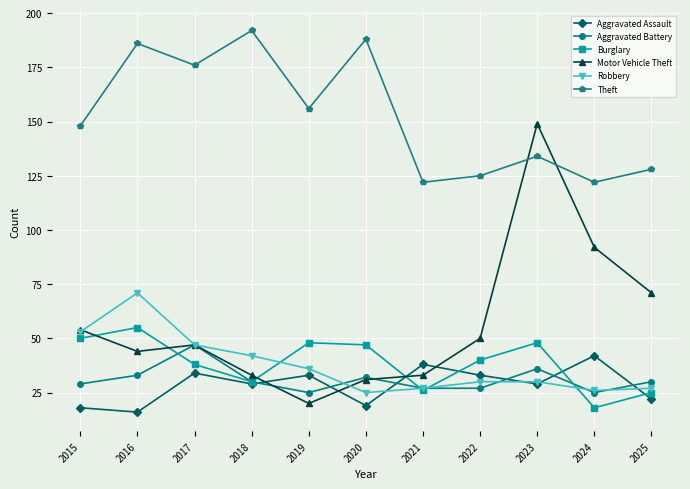

Does the chart have visible grid lines?

Yes